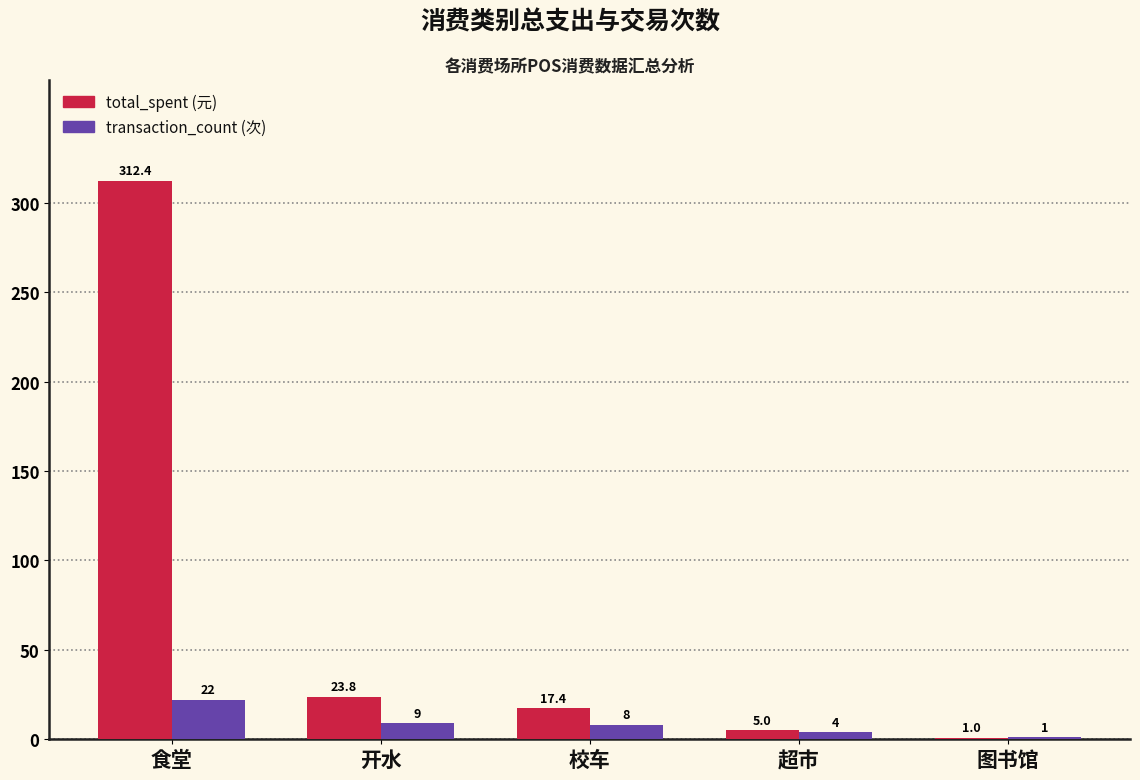

Which category has the highest value across all series?

食堂